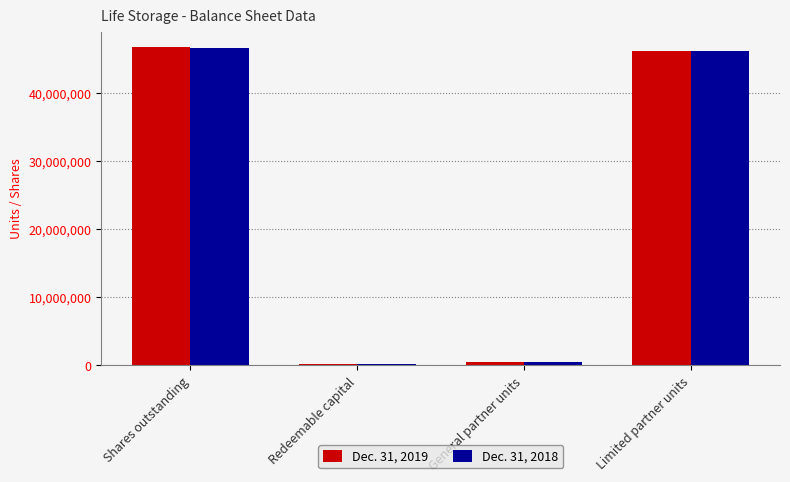

List the series in order of their overall mean, highest first.

Dec. 31, 2019, Dec. 31, 2018